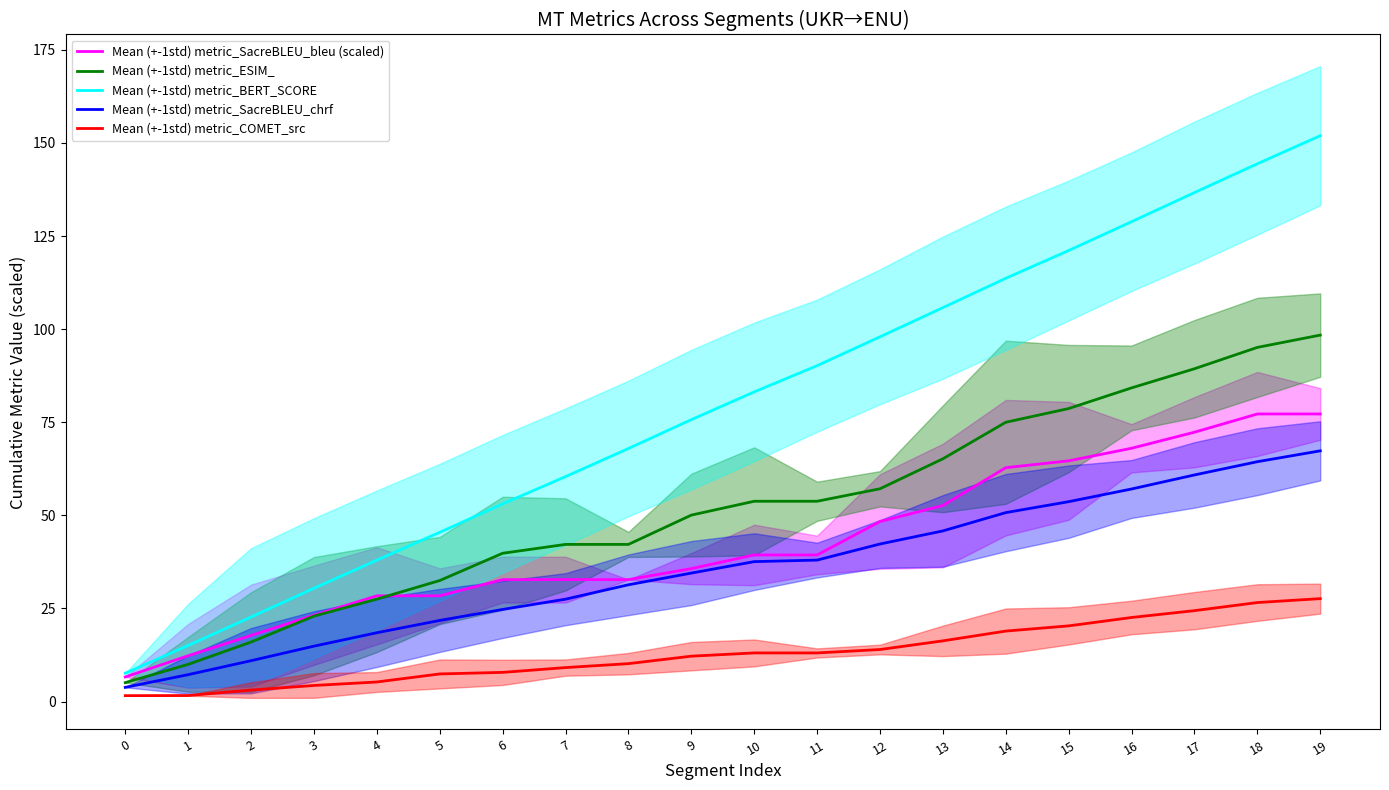

What is the difference between the Mean (+-1std) metric_ESIM_ values at 1 and 9?

40.1